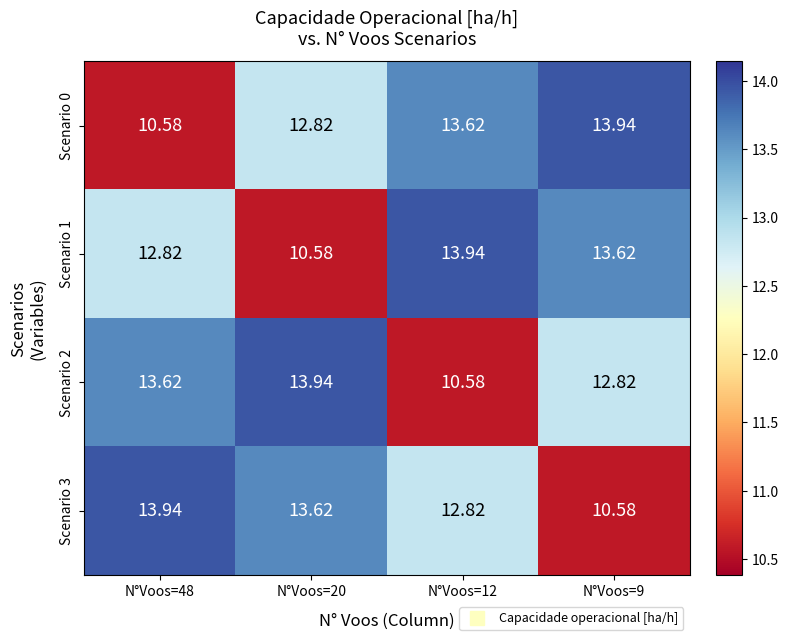

At how many categories does at least one series exceed 10?

4